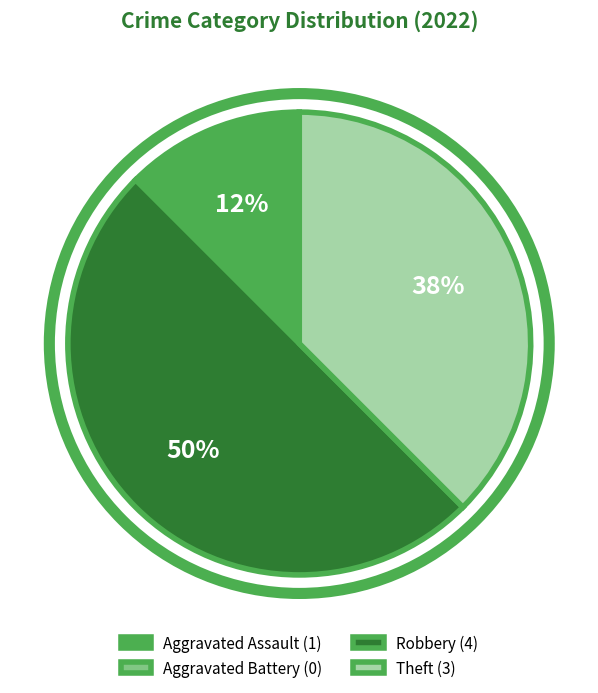

Approximately how many times larger is the value at Robbery (4) compared to Theft (3)?

1.3